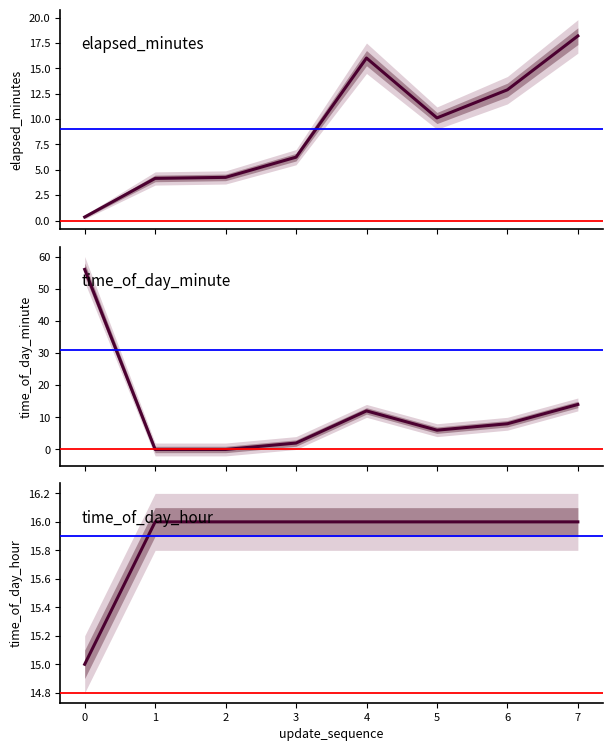

Is this an area chart (filled region under the line)?

No